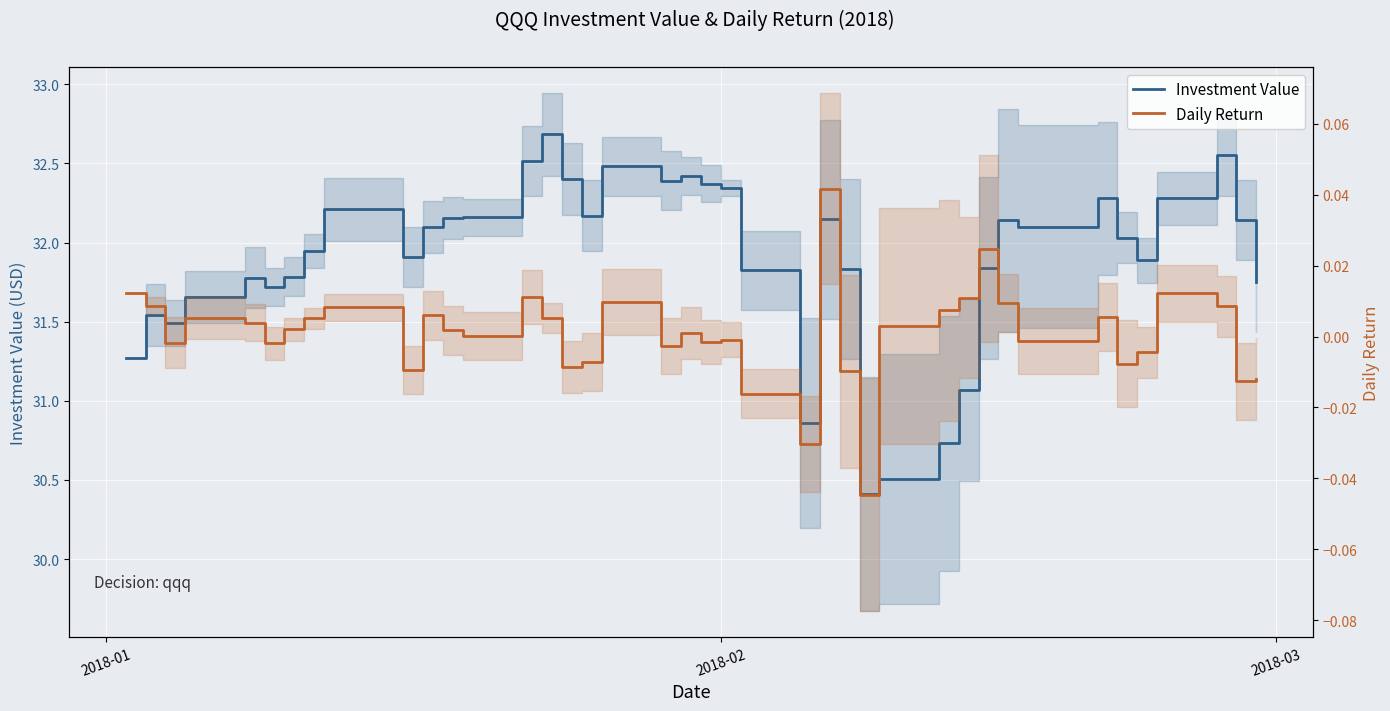

What are all the series names shown in the legend?

Investment Value, Daily Return